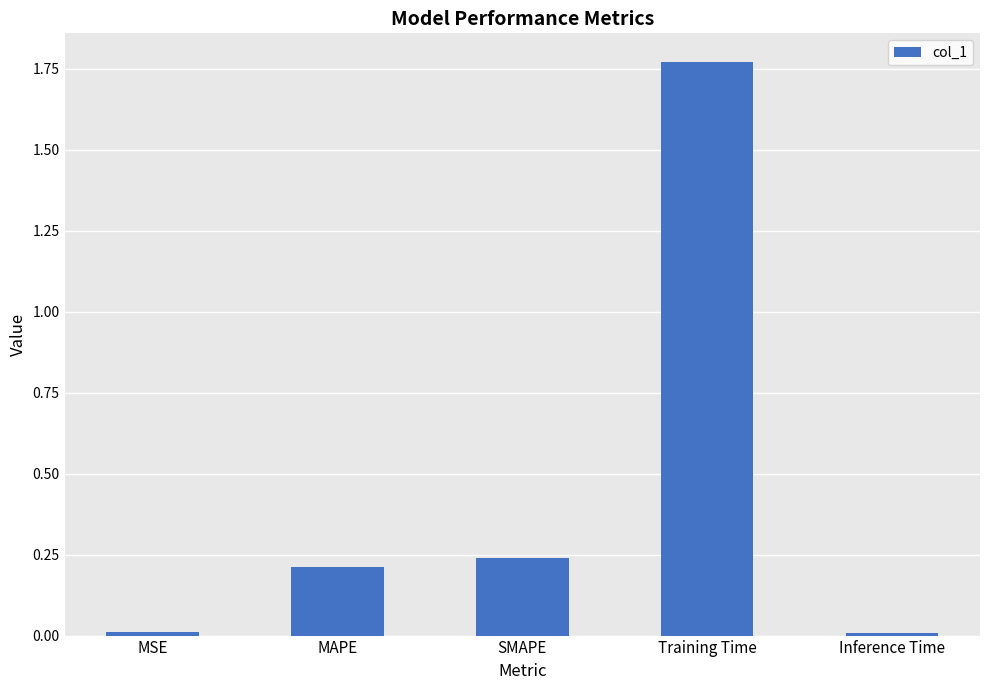

True or false: the data shows 0.1 at SMAPE.

False